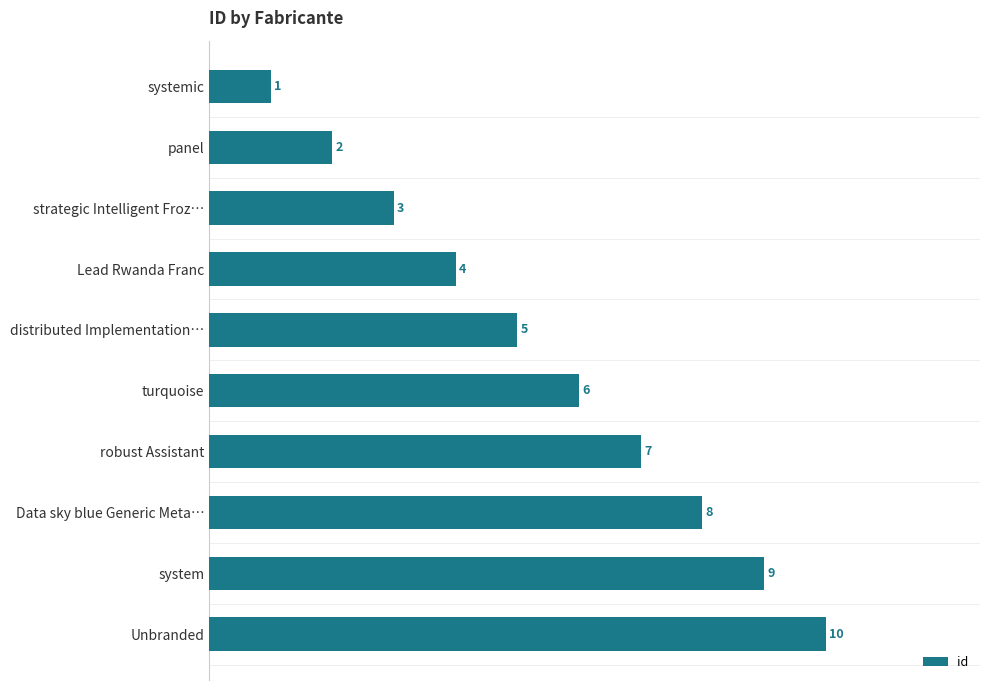

What is the label of the 10th bar from the top?

Unbranded